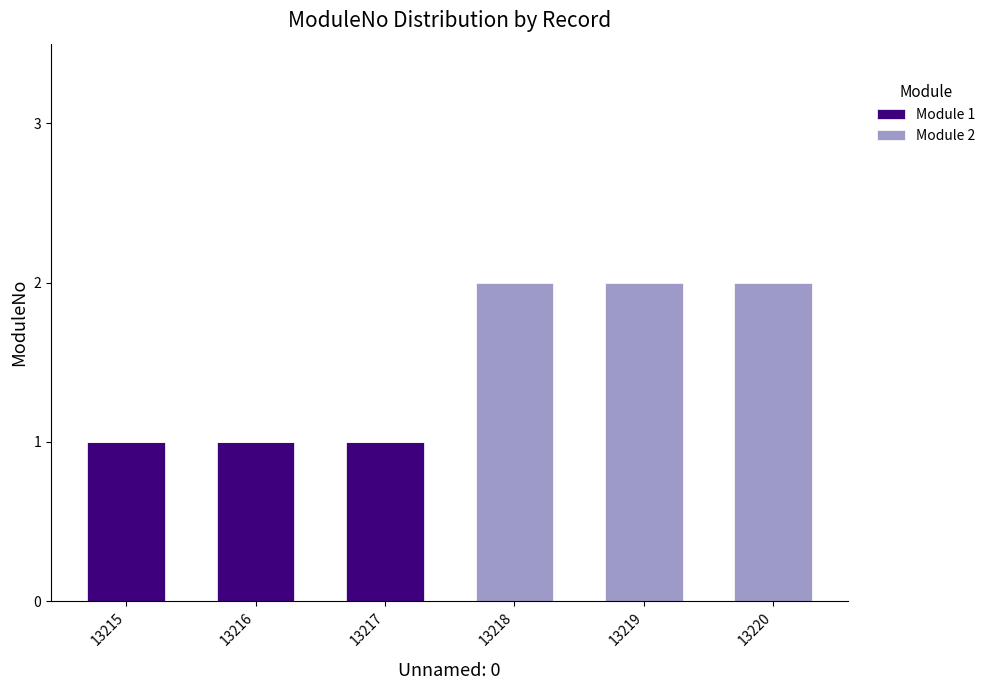

Is it true that Module 1 equals 1 at 13216?

True